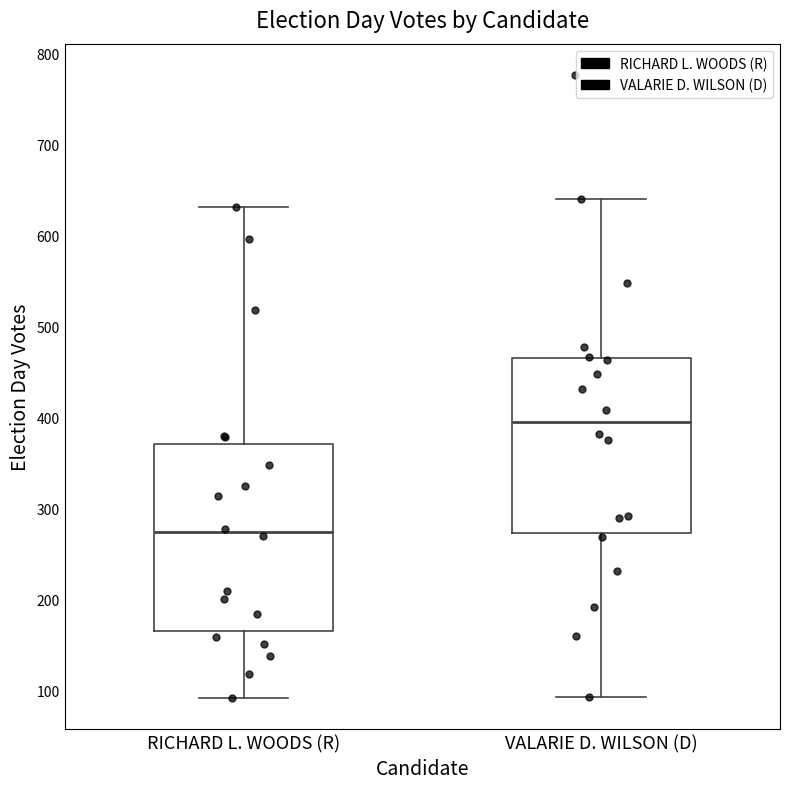

Reading left to right, read every box against the y-axis: the position of its median line, the range the box covers, and the ends of its whiskers. The values are not printed on the chart, so give them approximately, as read against the axis.

RICHARD L. WOODS (R): median 270, box 160 to 370, whiskers 90 to 630
VALARIE D. WILSON (D): median 400, box 270 to 470, whiskers 90 to 640